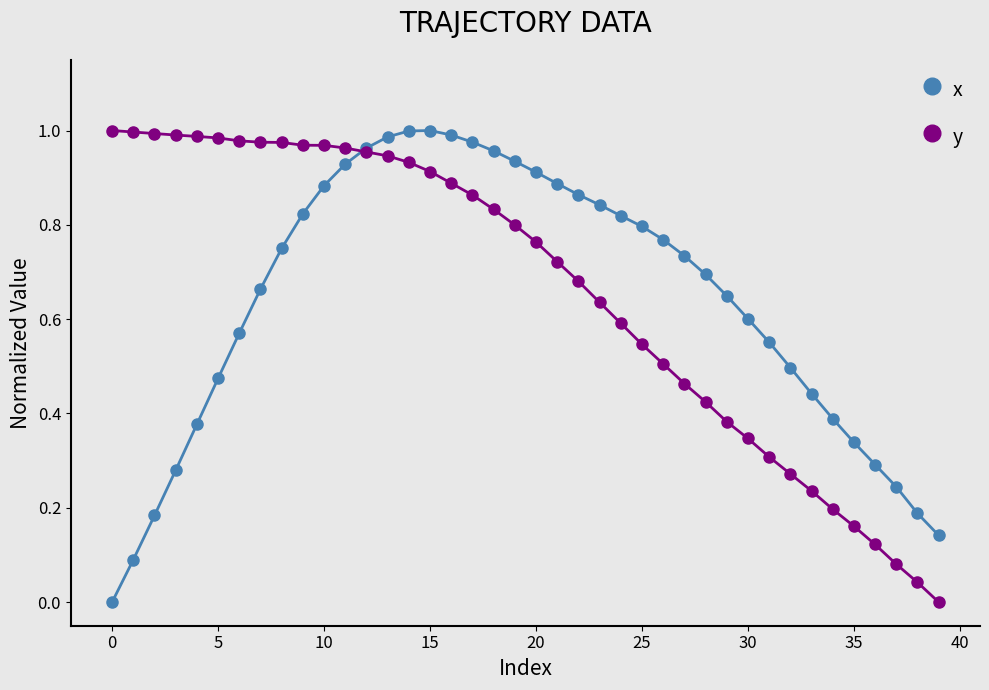

The y series shows 0.3 at 15. True or false?

False